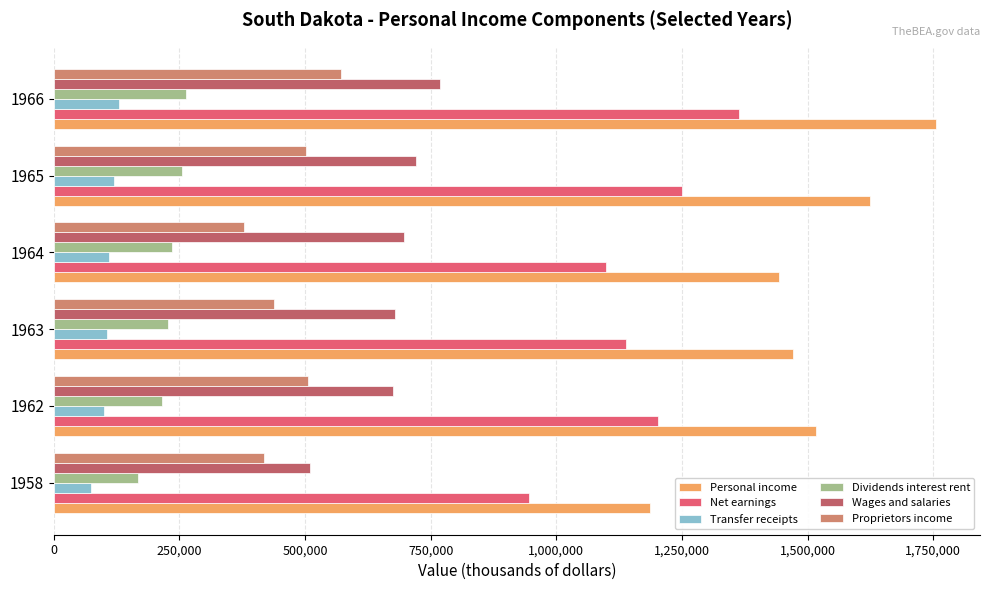

What is the approximate value of Proprietors income at 1965?

502407